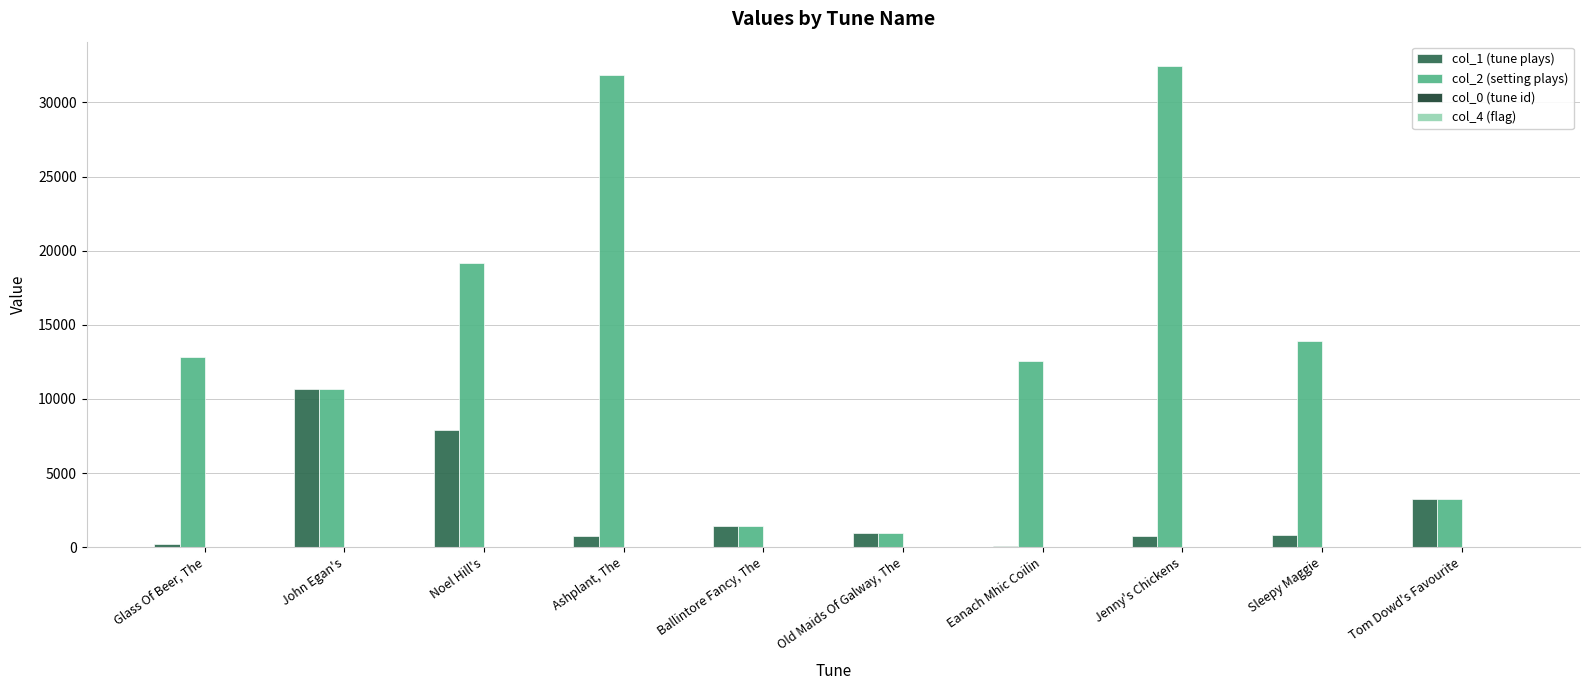

Which series has the largest total across all categories?

col_2 (setting plays)